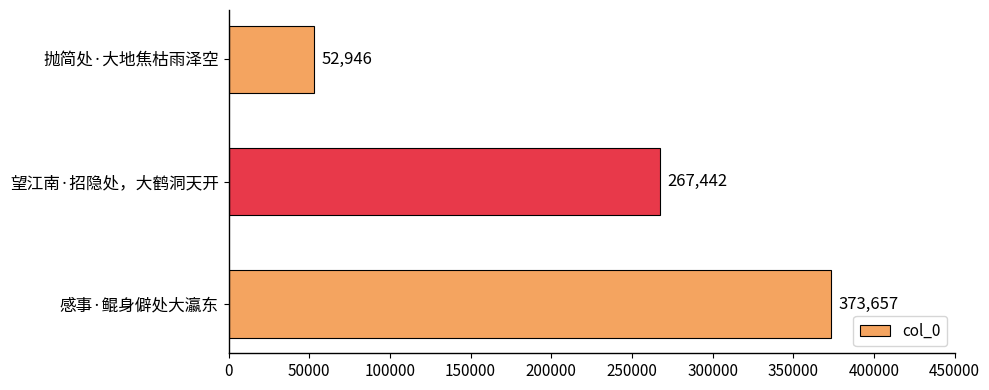

The chart shows a value of 23403 at 抛简处·大地焦枯雨泽空. True or false?

False